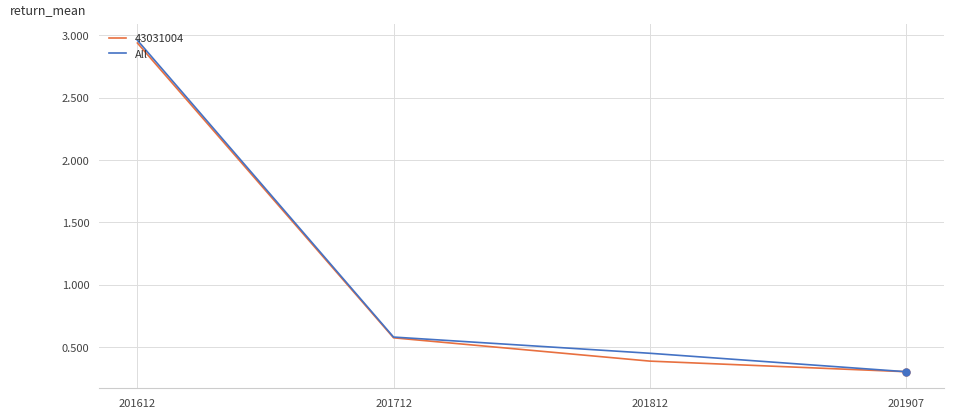

List the labels in order of 43031004 value, smallest first.

201907, 201812, 201712, 201612